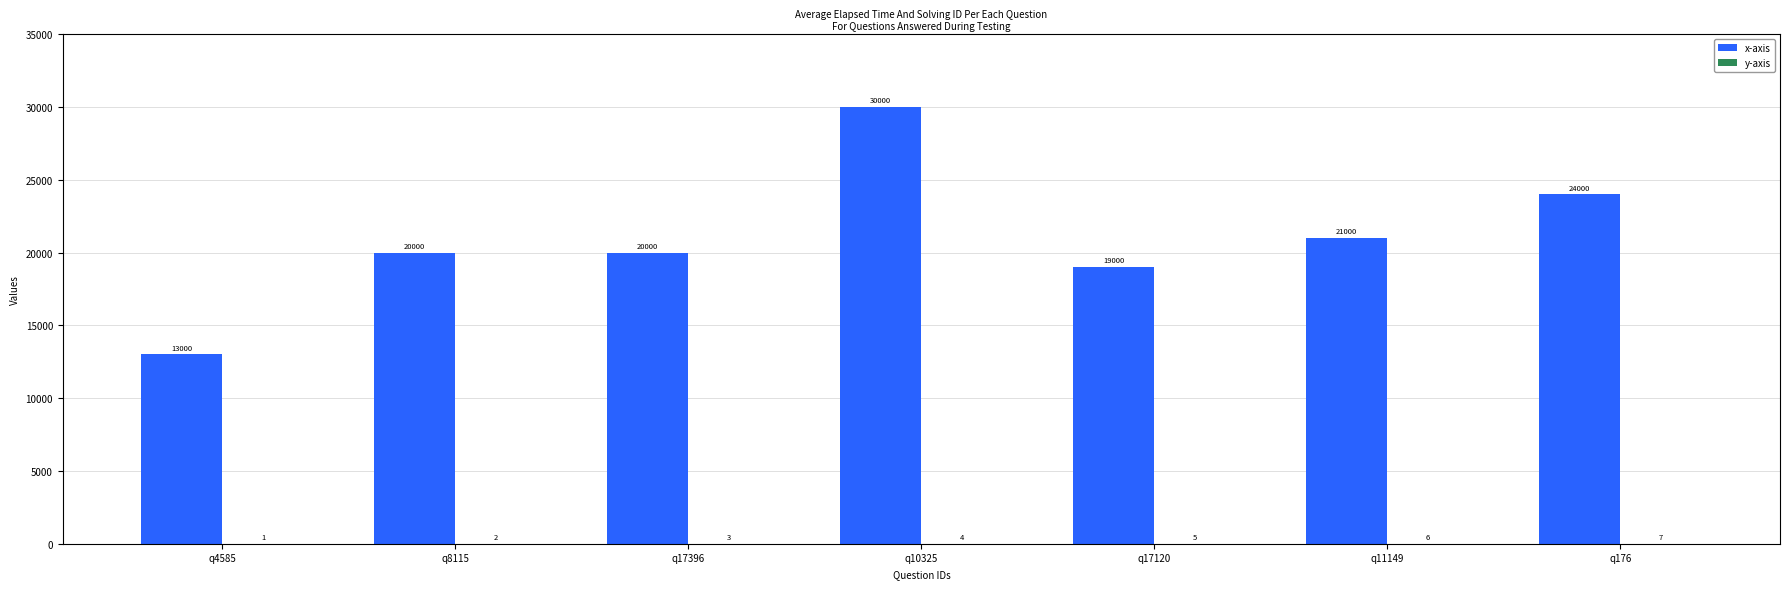

The value of x-axis at q8115 is 20000. True or false?

True